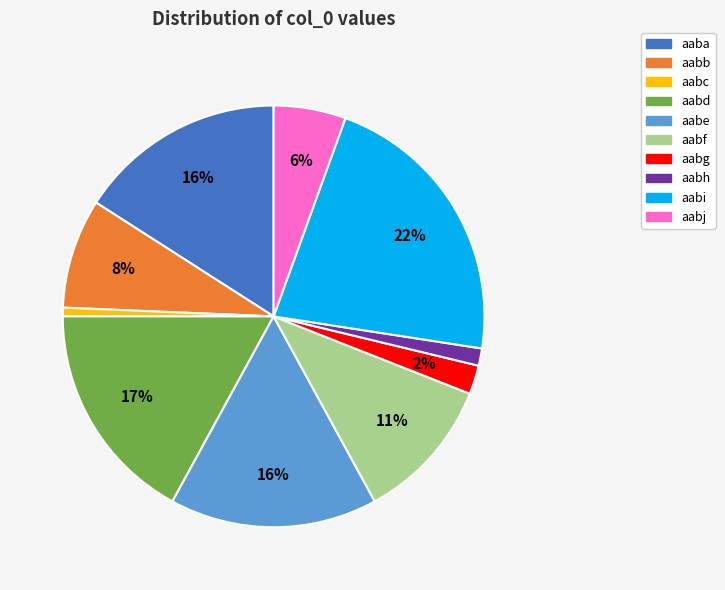

What is the largest slice in the pie chart?

aabi